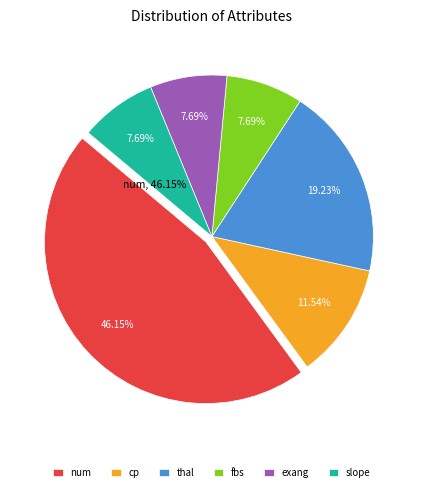

Is the sum of thal and slope greater than half?

No